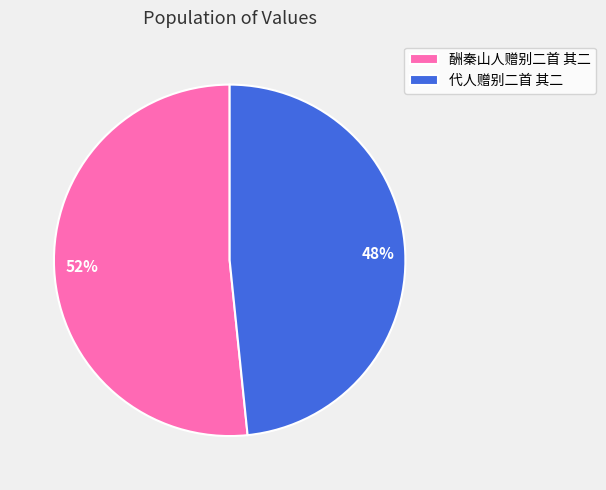

True or false: 酬秦山人赠别二首 其二 accounts for 44% of the total.

False